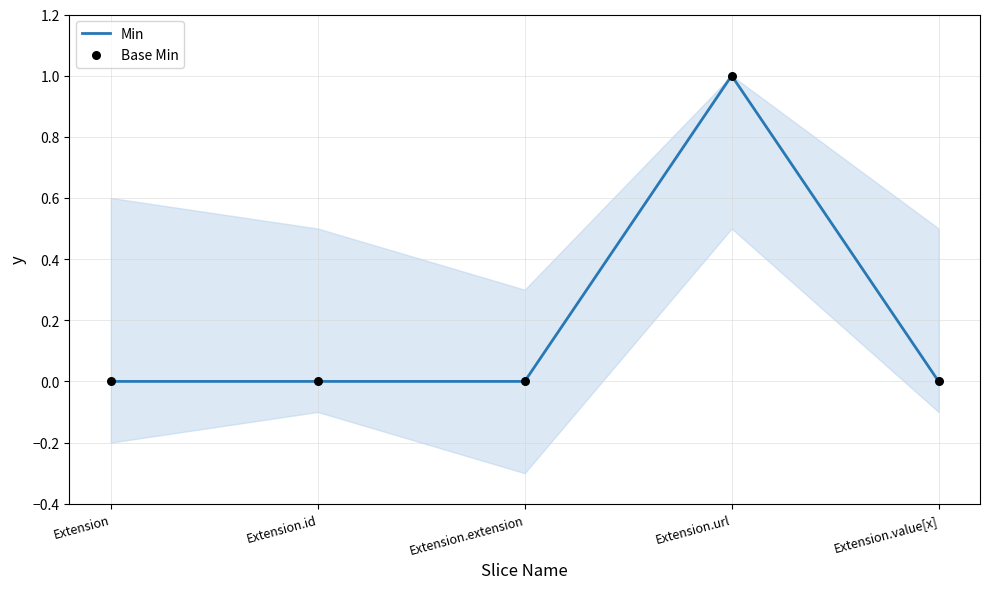

At which category is the sum across all series the highest?

Extension.url